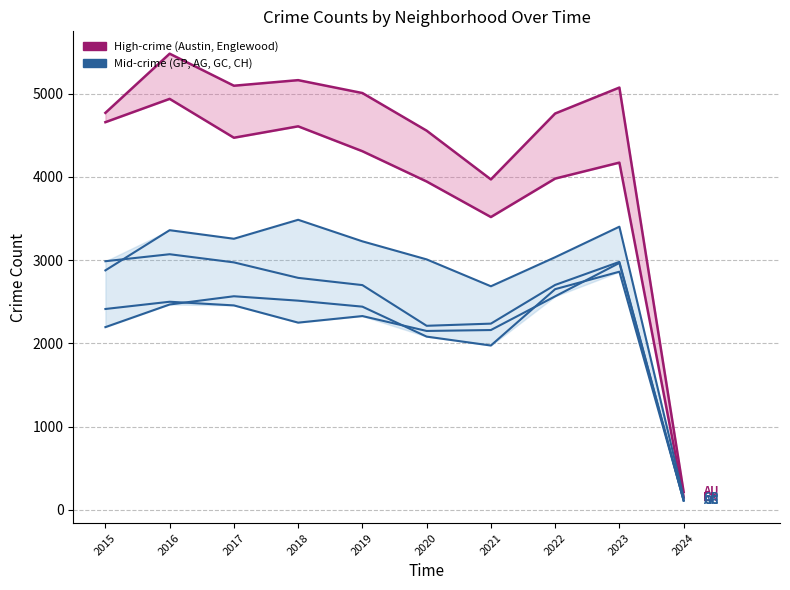

The value of Englewood at 2017 is 4471. True or false?

True